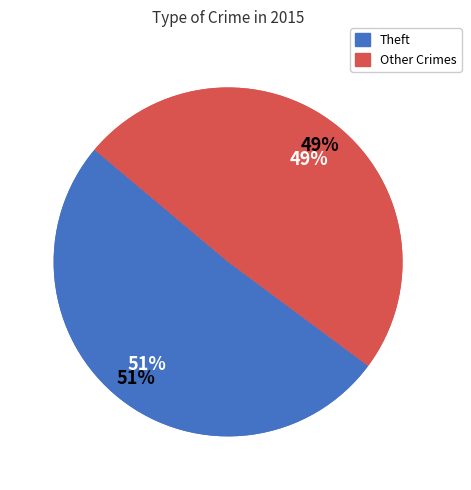

Does Robbery represent more than half of the total?

No